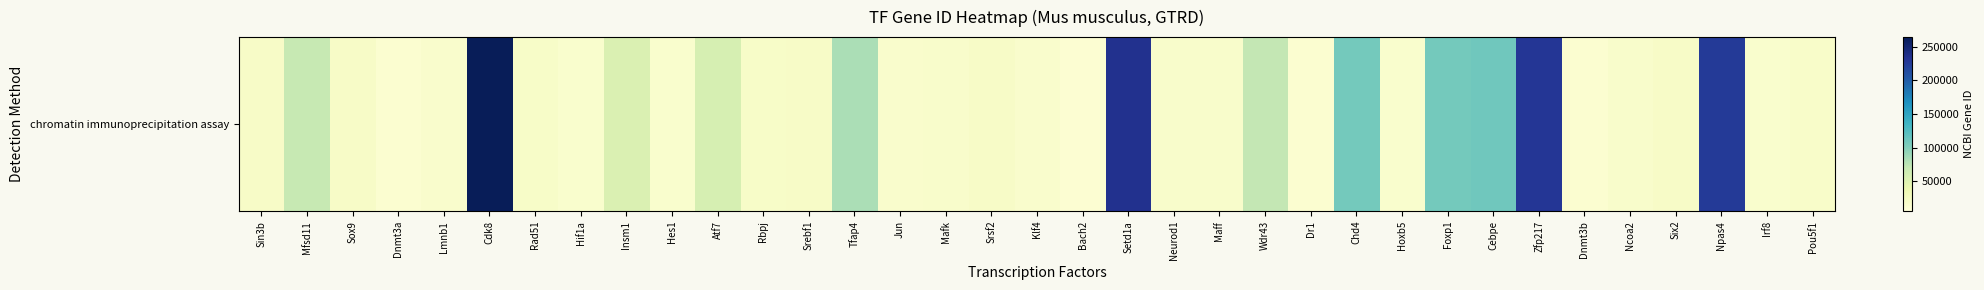

Which has a higher value, Cdk8 or Sin3b?

Cdk8